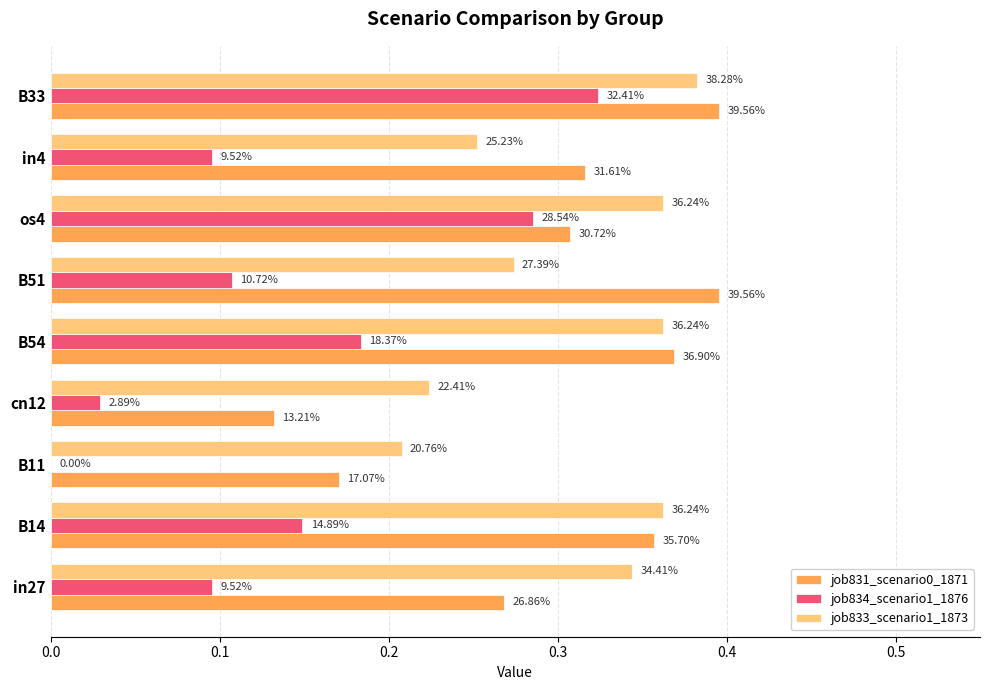

What is the sum of all job831_scenario0_1871 values?

2.7